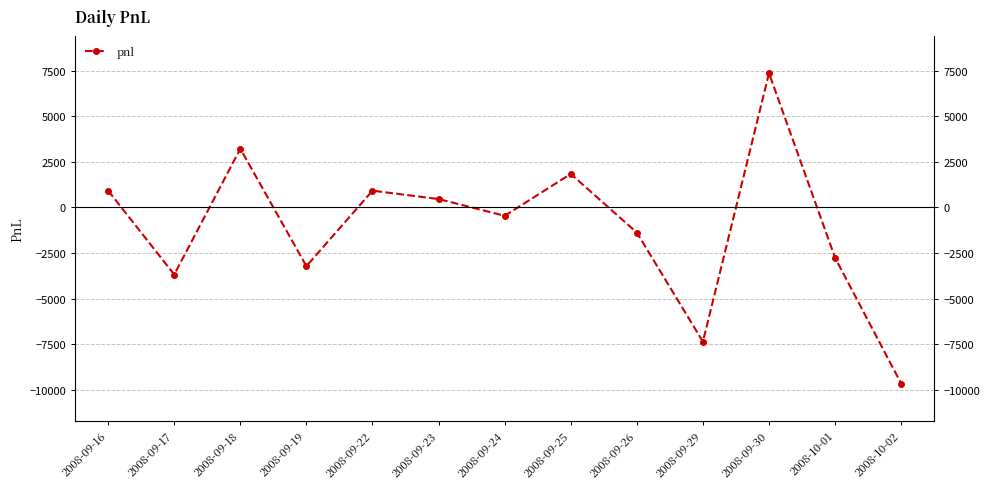

Reading right to left, transcribe all the data shown in this chart.

2008-10-02=-9660	2008-10-01=-2760	2008-09-30=7360	2008-09-29=-7360	2008-09-26=-1380	2008-09-25=1840	2008-09-24=-460	2008-09-23=460	2008-09-22=920	2008-09-19=-3220	2008-09-18=3220	2008-09-17=-3680	2008-09-16=920